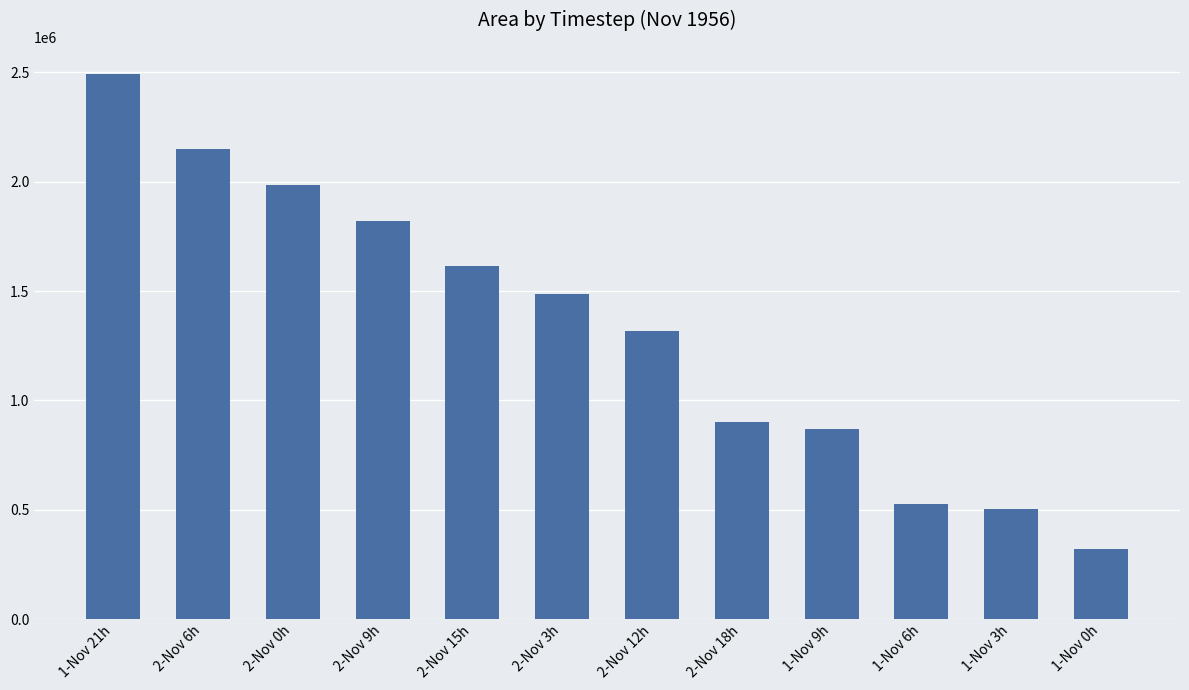

What value does the data have at 2-Nov 3h, to the nearest 50?

1487500